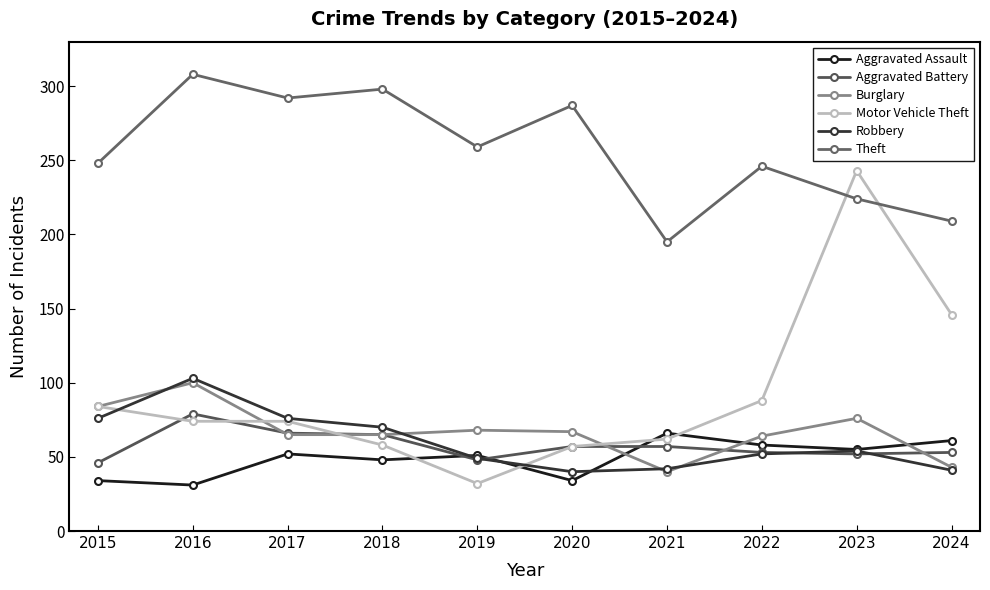

Is this an area chart (filled region under the line)?

No